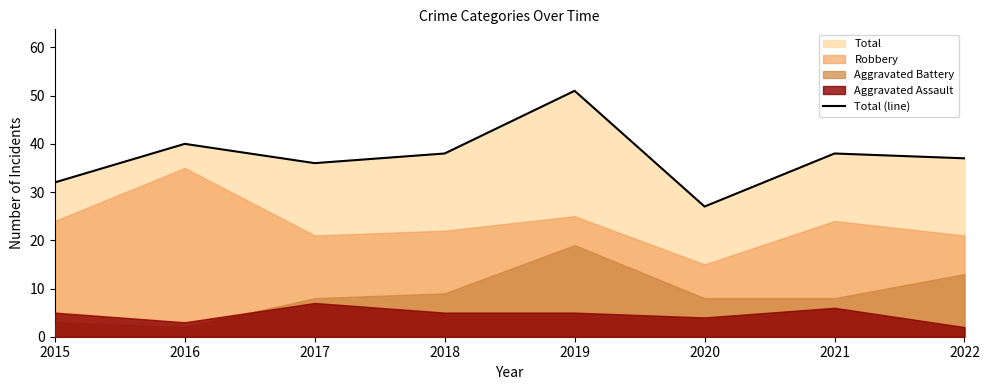

Is it true that the value at 2015 is 17?

False